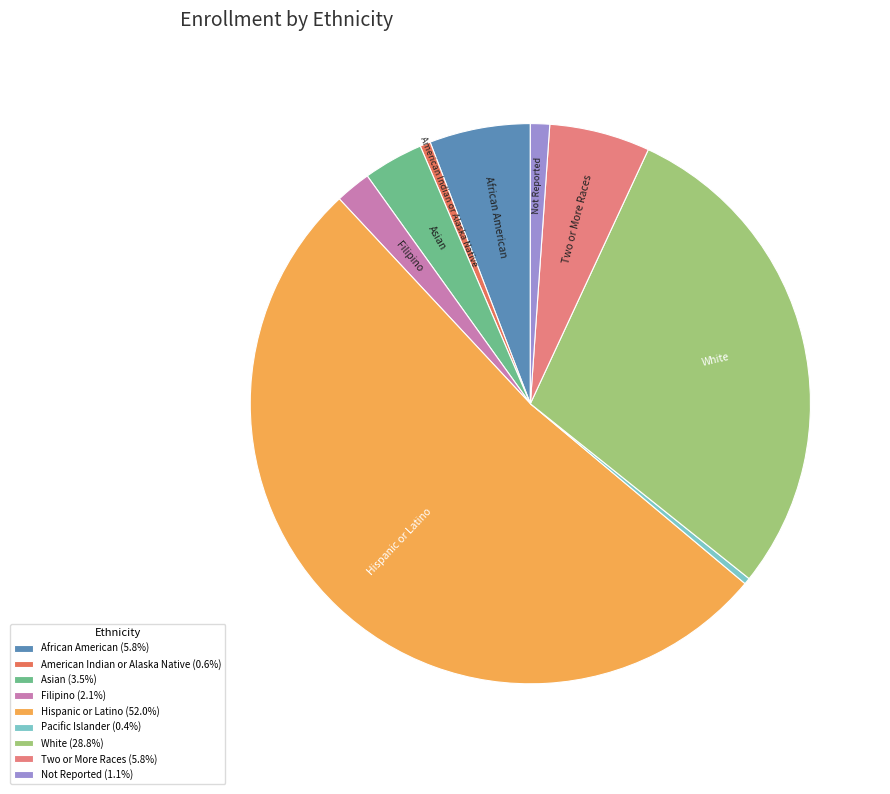

Is it true that Asian is 3% of the pie?

True